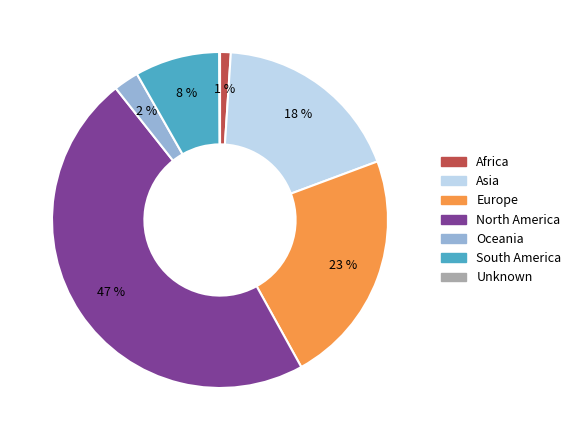

To the nearest percent, what is the difference between the largest and smallest slice percentages?

47%